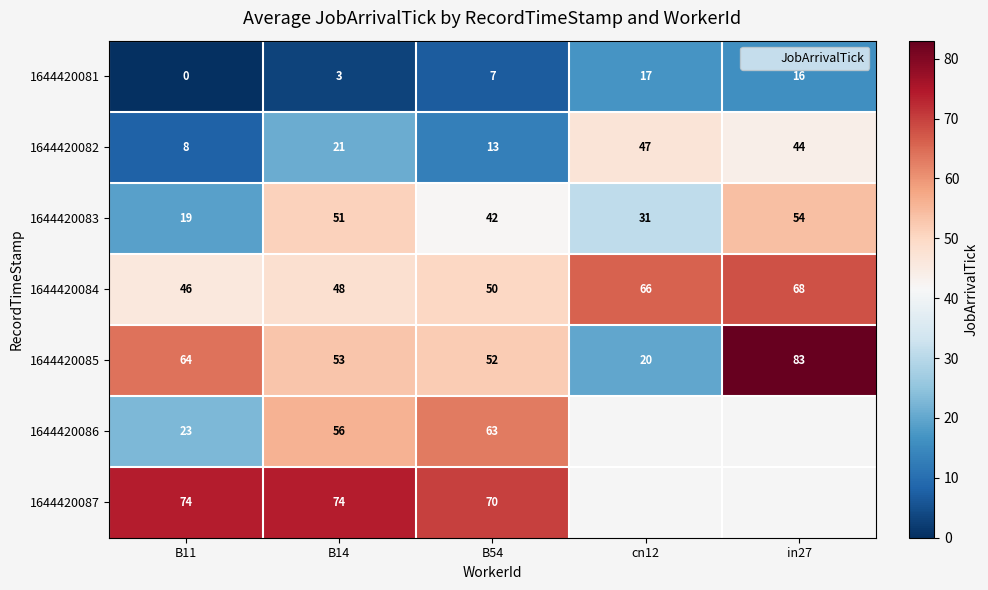

Which series has the largest total across all categories?

1644420084